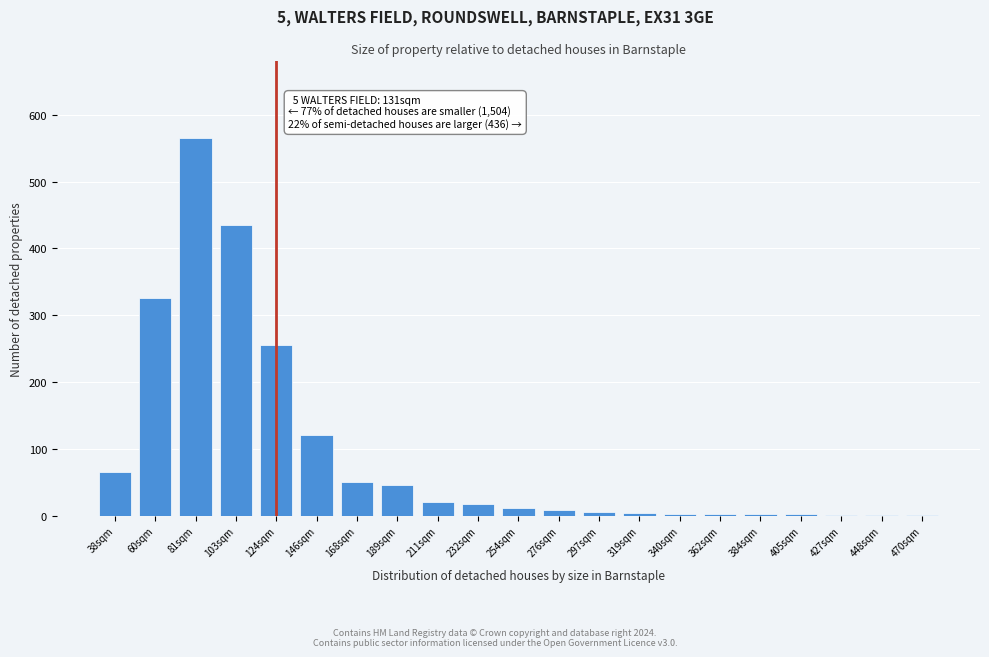

True or false: the data shows 325 at 60sqm.

True